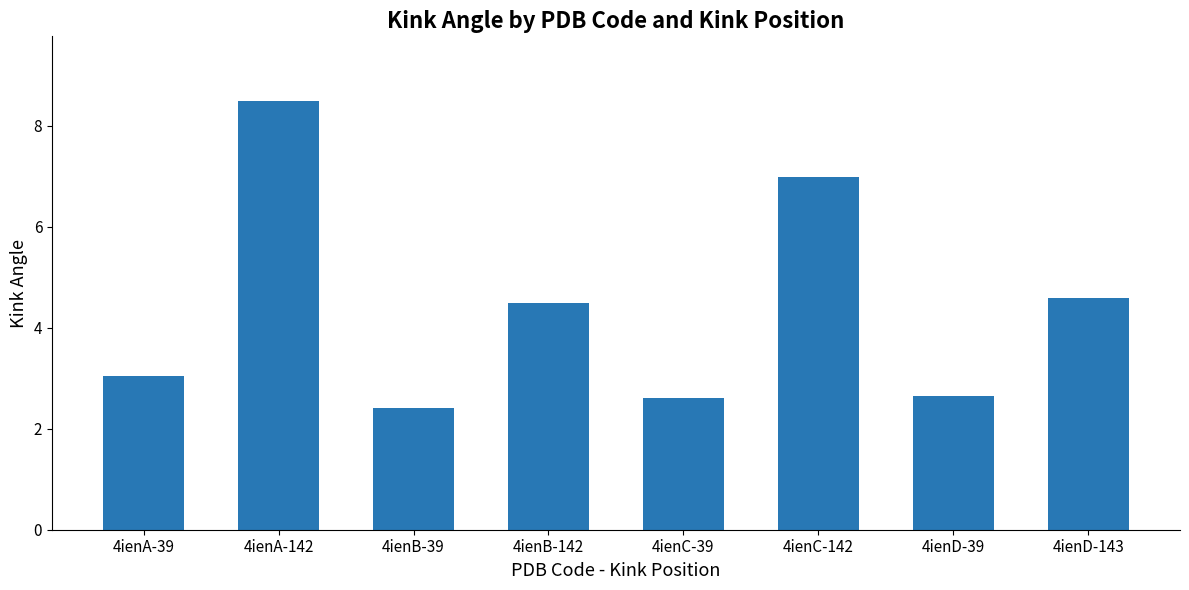

Reading left to right, extract all data points from this chart.

4ienA-39=3.0	4ienA-142=8.5	4ienB-39=2.4	4ienB-142=4.5	4ienC-39=2.6	4ienC-142=7.0	4ienD-39=2.7	4ienD-143=4.6